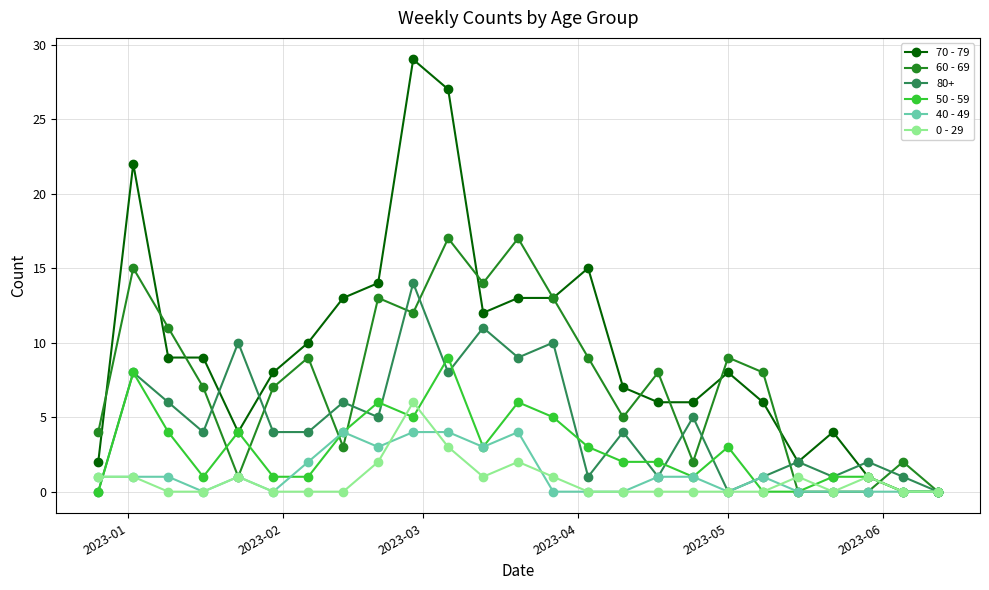

What are all the series names shown in the legend?

70 - 79, 60 - 69, 80+, 50 - 59, 40 - 49, 0 - 29